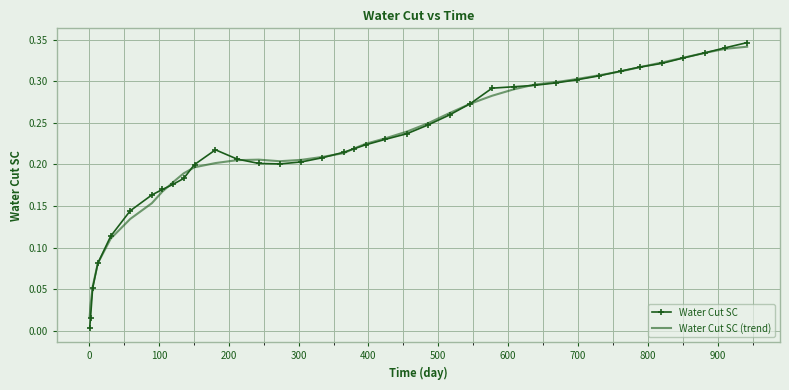

Which series has the largest range (max minus min)?

Water Cut SC